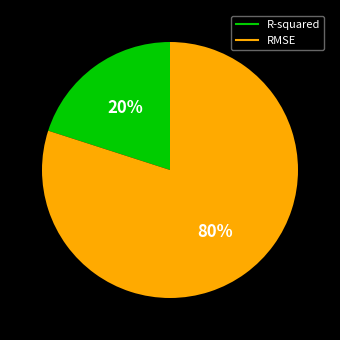

Do RMSE and R-squared together represent more than half of the pie?

Yes